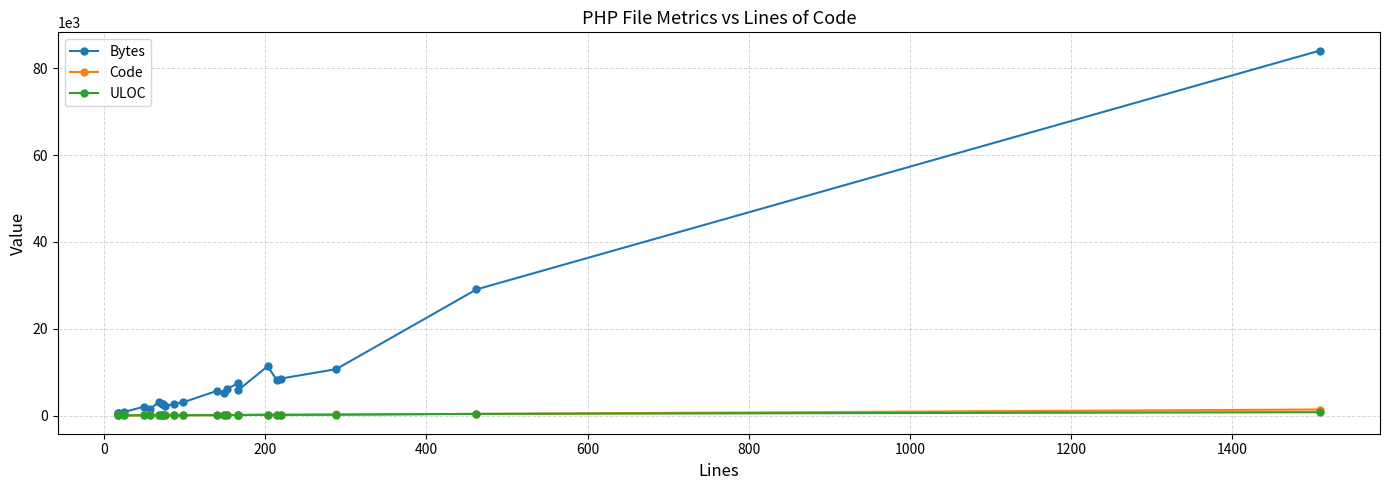

Count the number of data series in this chart.

3